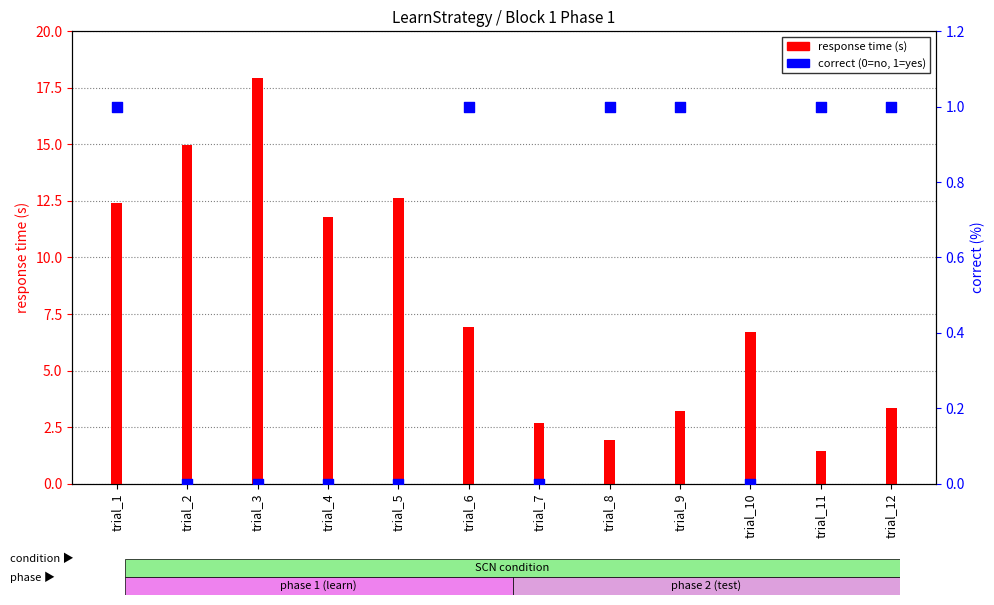

Is the value of response time (s) at trial_9 greater than the value of correct (0/1) at trial_9?

Yes